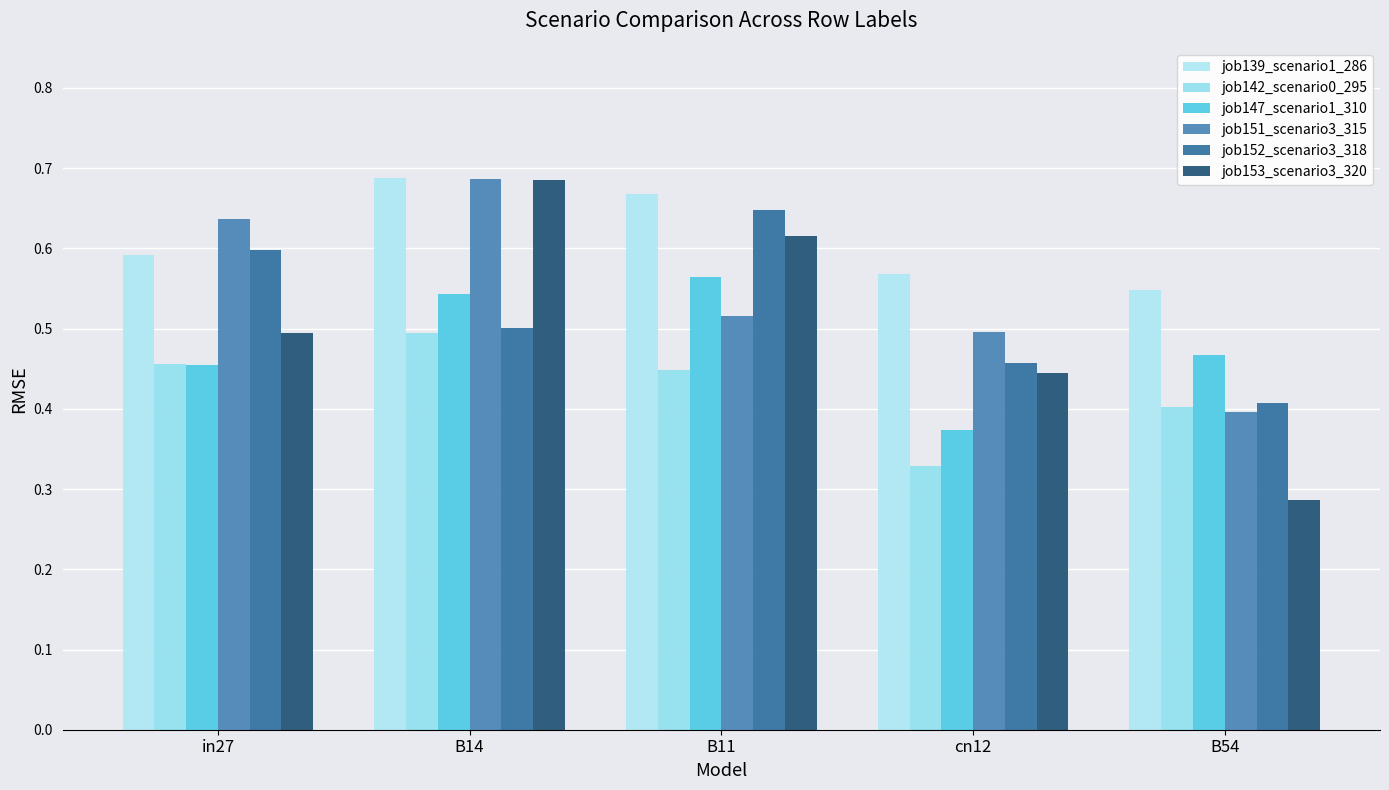

Which category has the highest value in the job142_scenario0_295 series?

B14